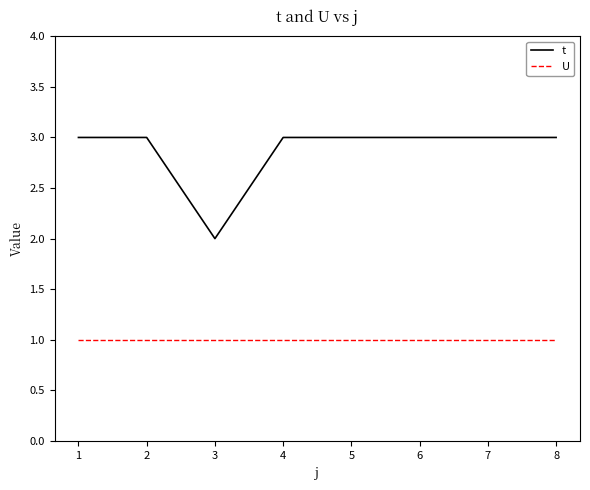

The t series shows 3 at 5. True or false?

True